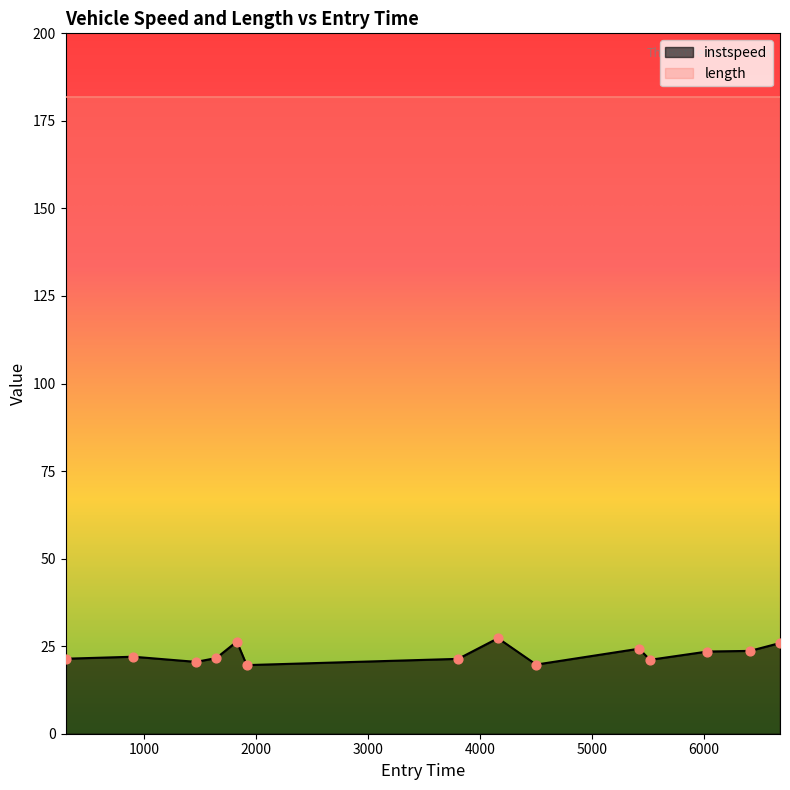

Approximately how many times larger is the value at 1828.399443188007 compared to 298.0499815184579?

1.2